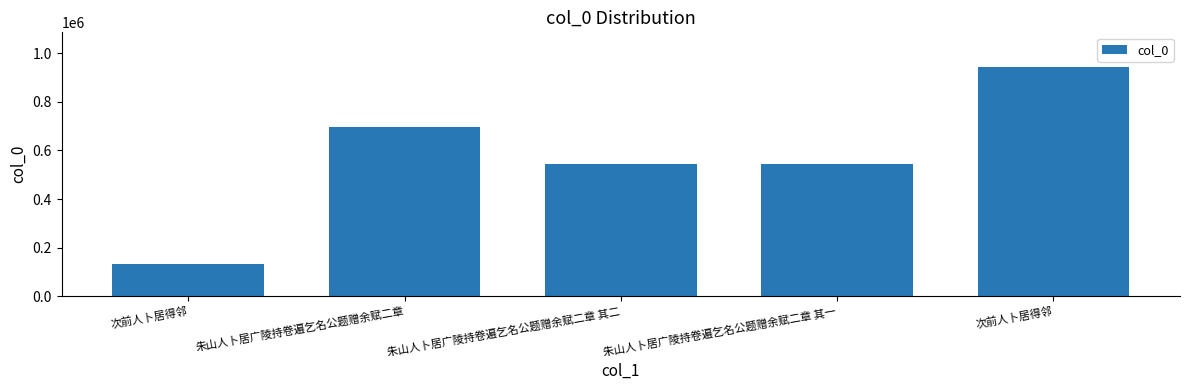

How many data points are less than 545949?

2